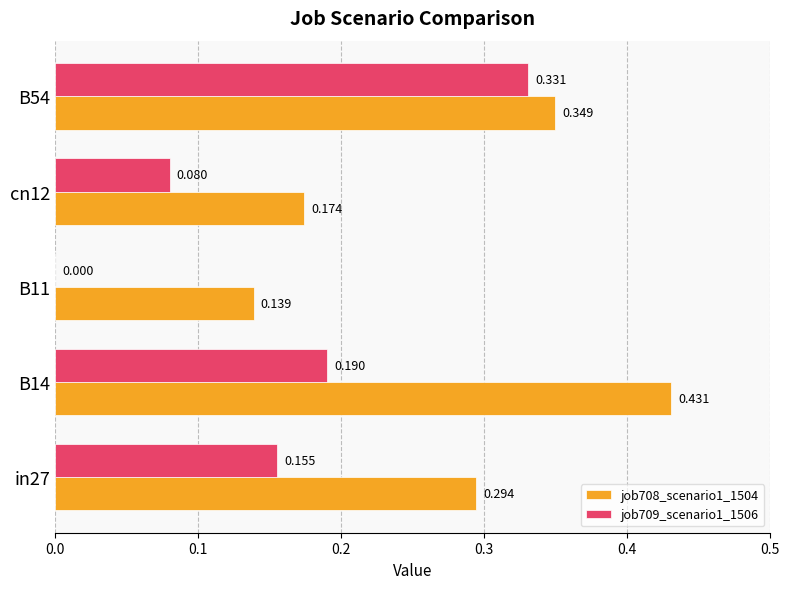

Is the value of job709_scenario1_1506 at B14 greater than the value of job708_scenario1_1504 at cn12?

Yes